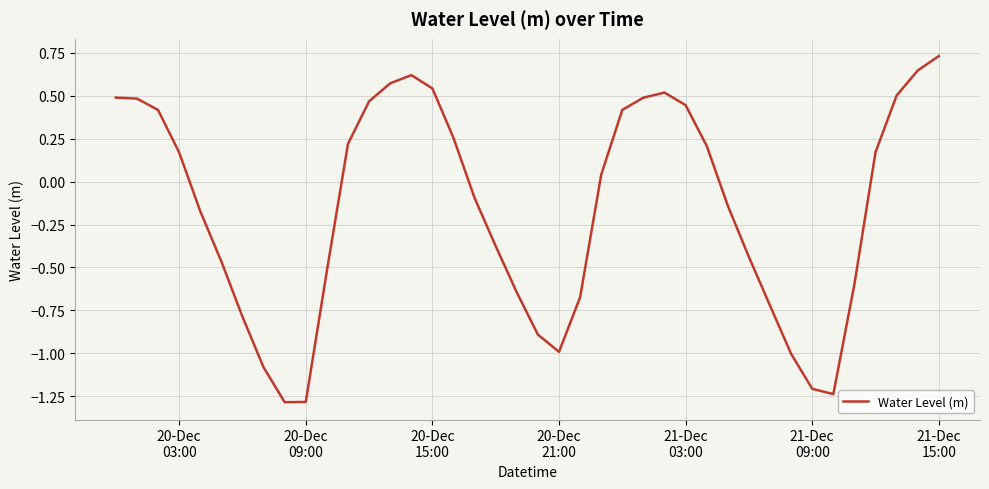

What is the difference between the maximum and minimum values?

2.0